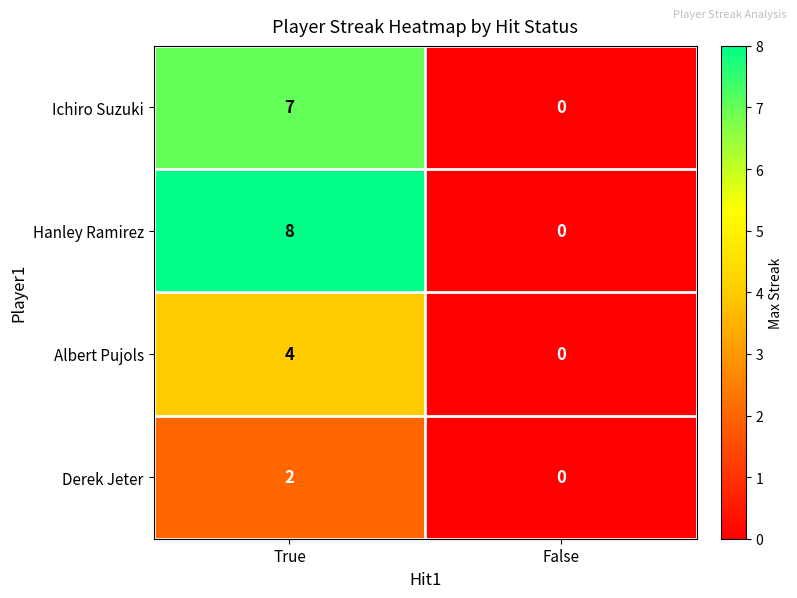

Reading right to left, transcribe all the data shown in this chart.

Ichiro Suzuki: 0	7
Hanley Ramirez: 0	8
Albert Pujols: 0	4
Derek Jeter: 0	2